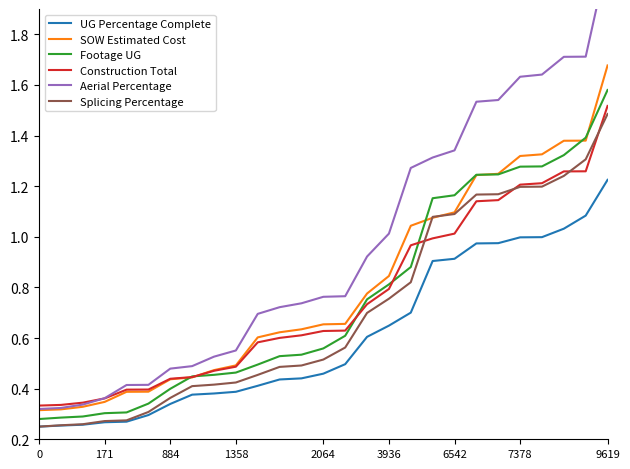

True or false: SOW Estimated Cost and Aerial Percentage cross at least once.

False